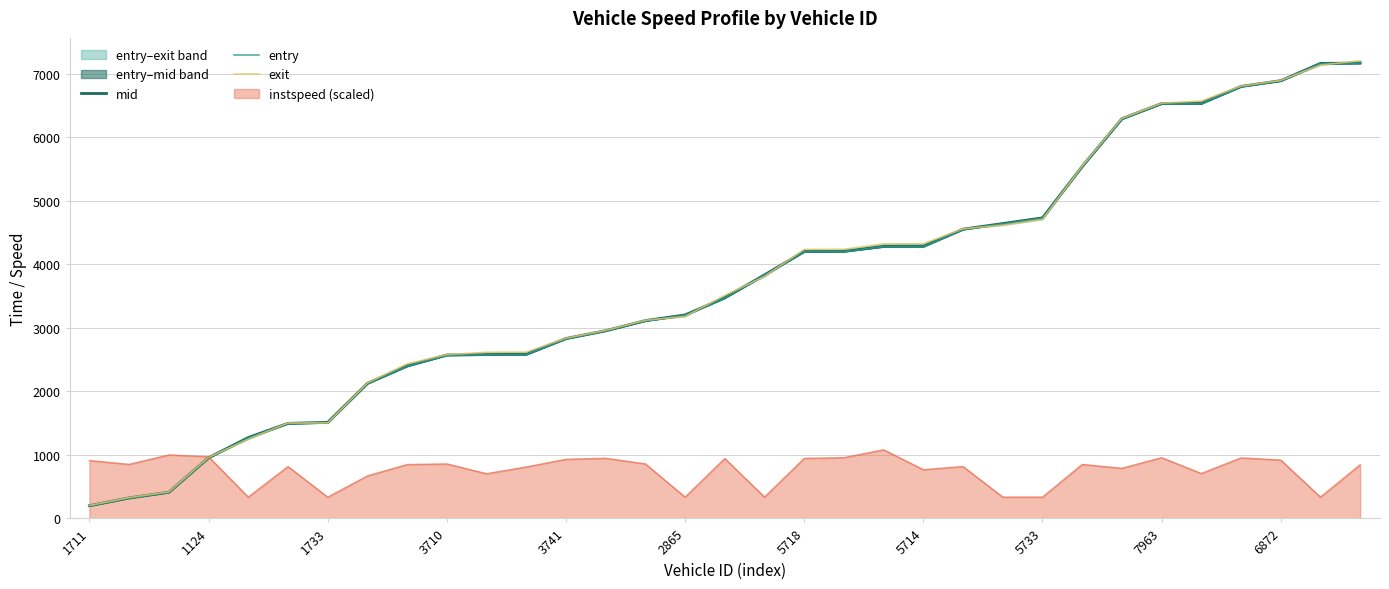

Which series has the largest range (max minus min)?

exit